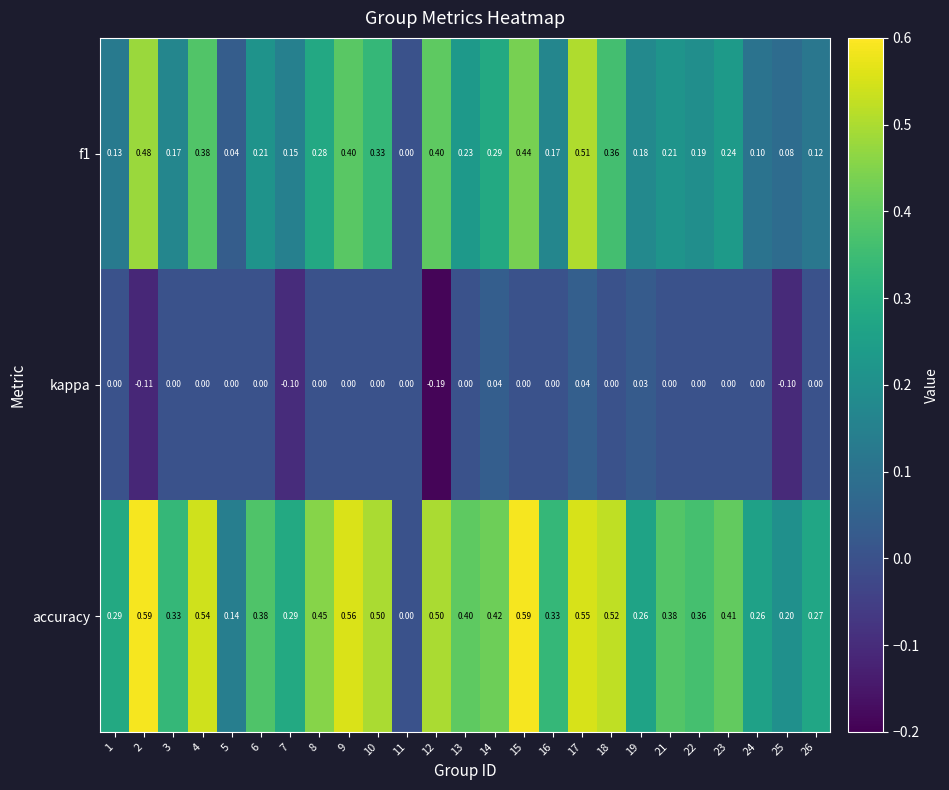

Rank the series by their maximum value, from lowest to highest.

kappa, f1, accuracy